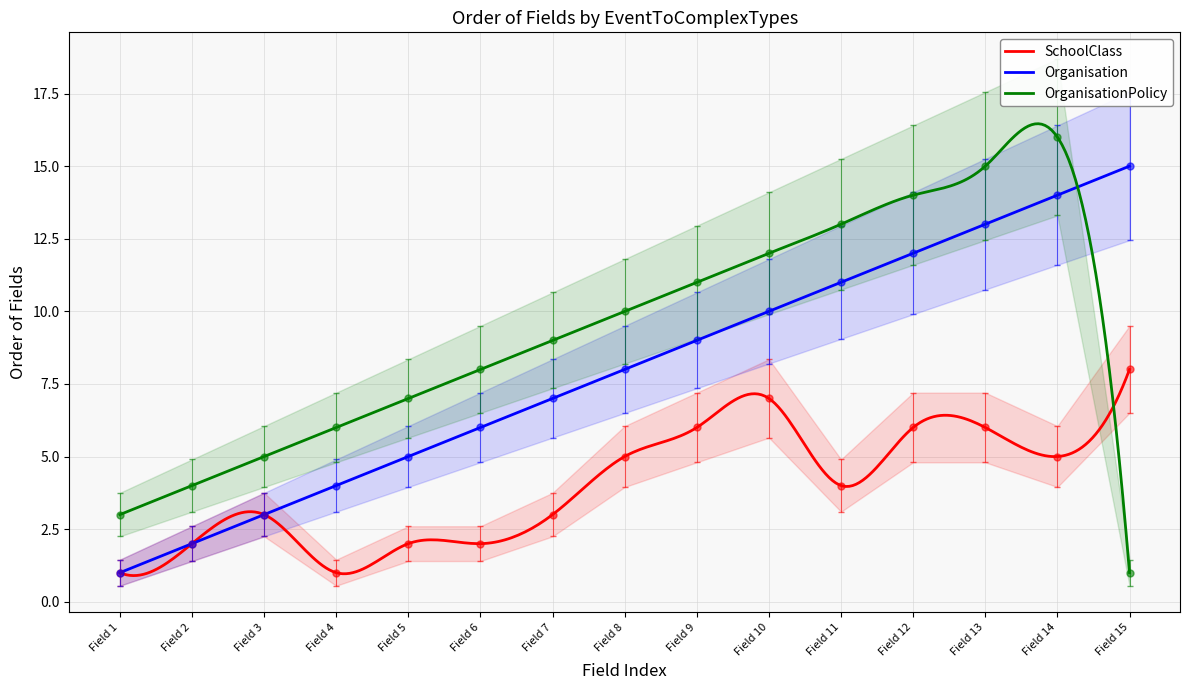

What is the difference between the Organisation values at Field 12 and Field 14?

1.7